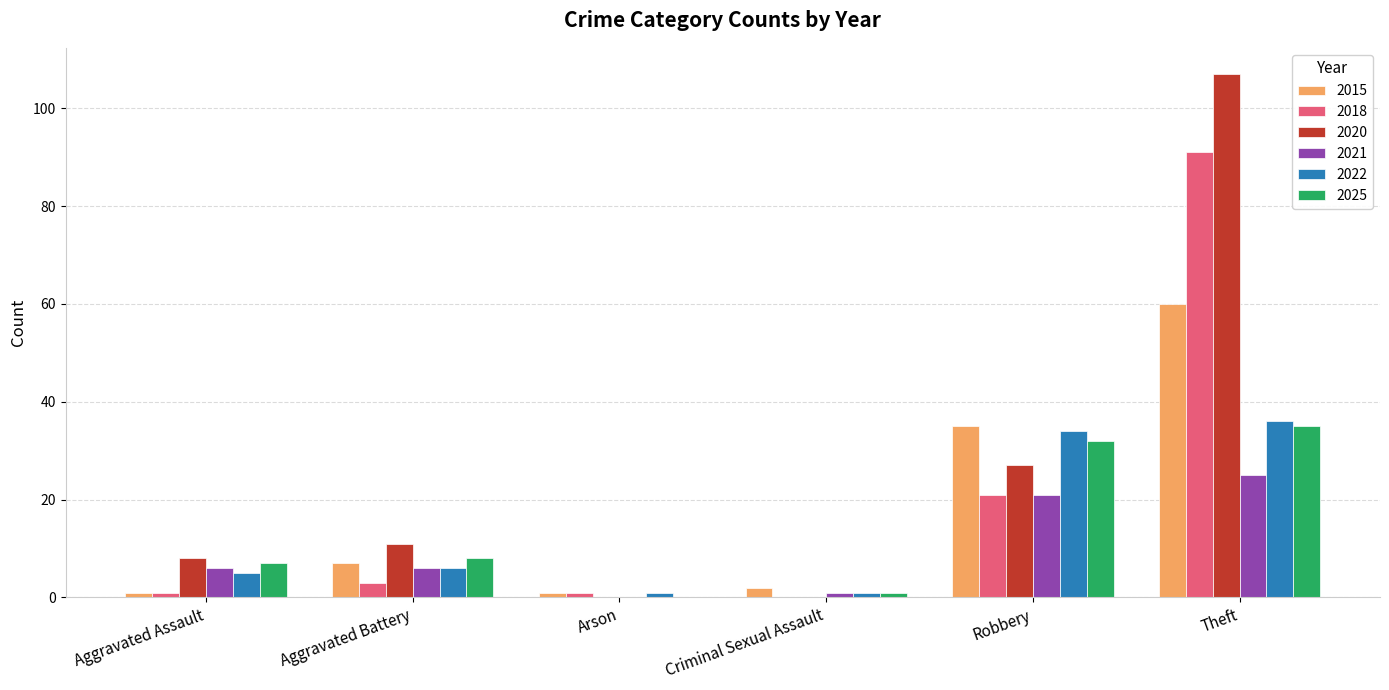

Between Aggravated Battery and Theft, which series saw the biggest shift?

2020